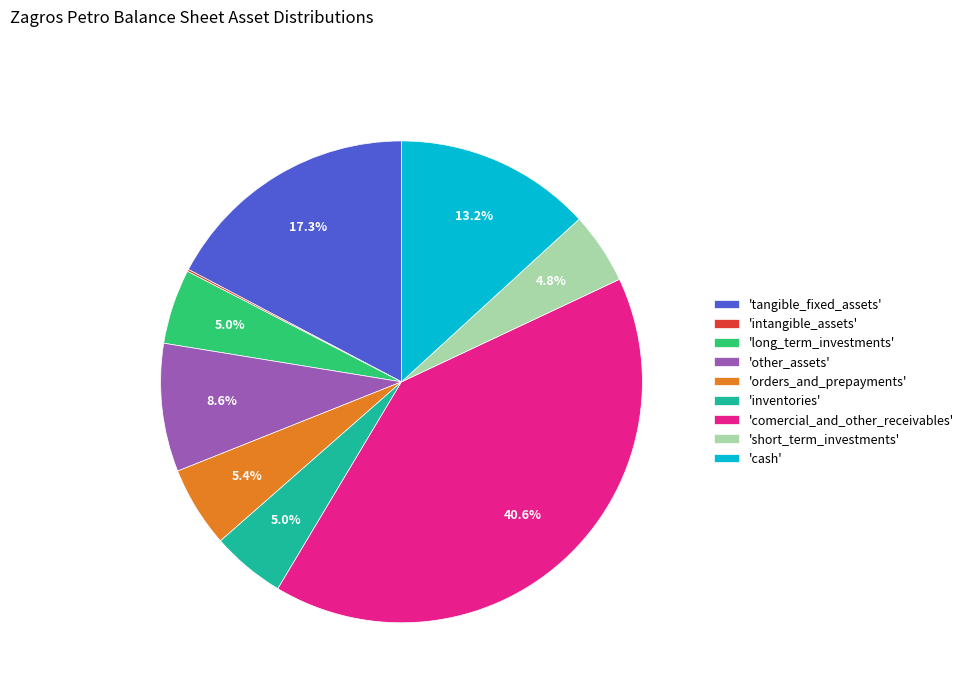

What is the largest slice in the pie chart?

'comercial_and_other_receivables'